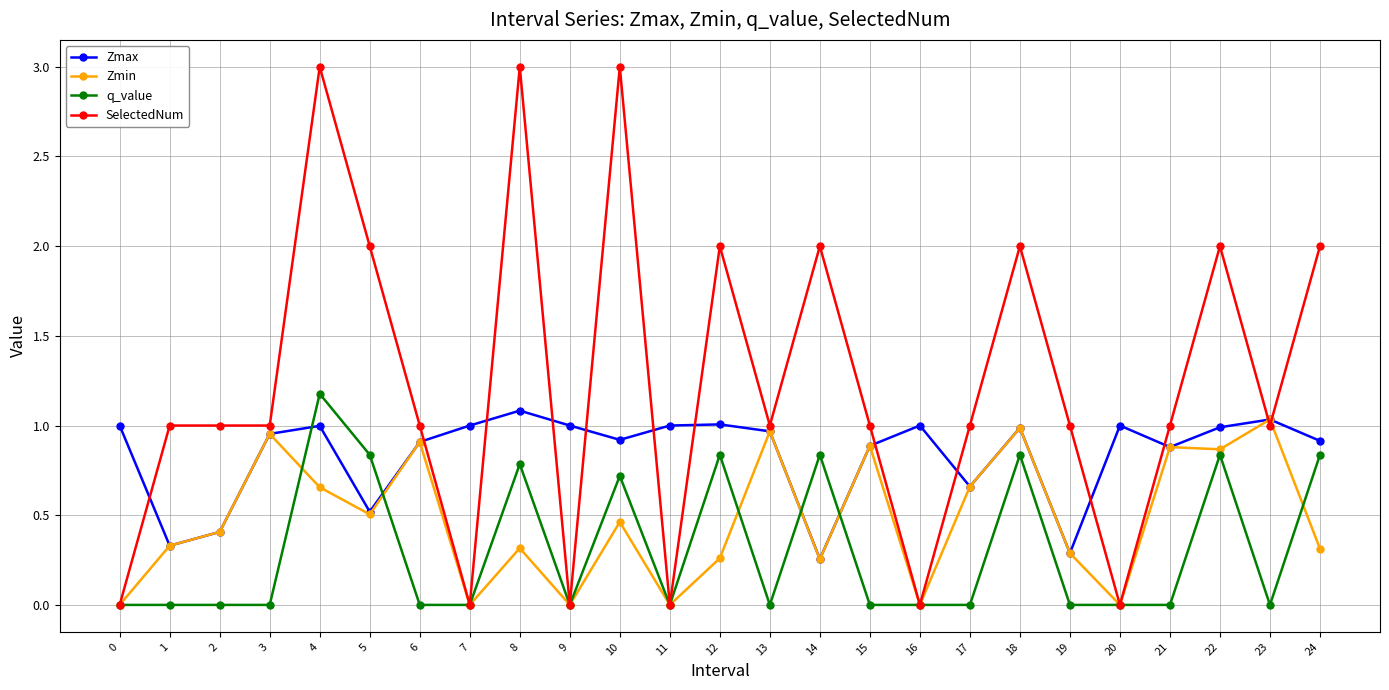

At which category is the sum across all series the highest?

4